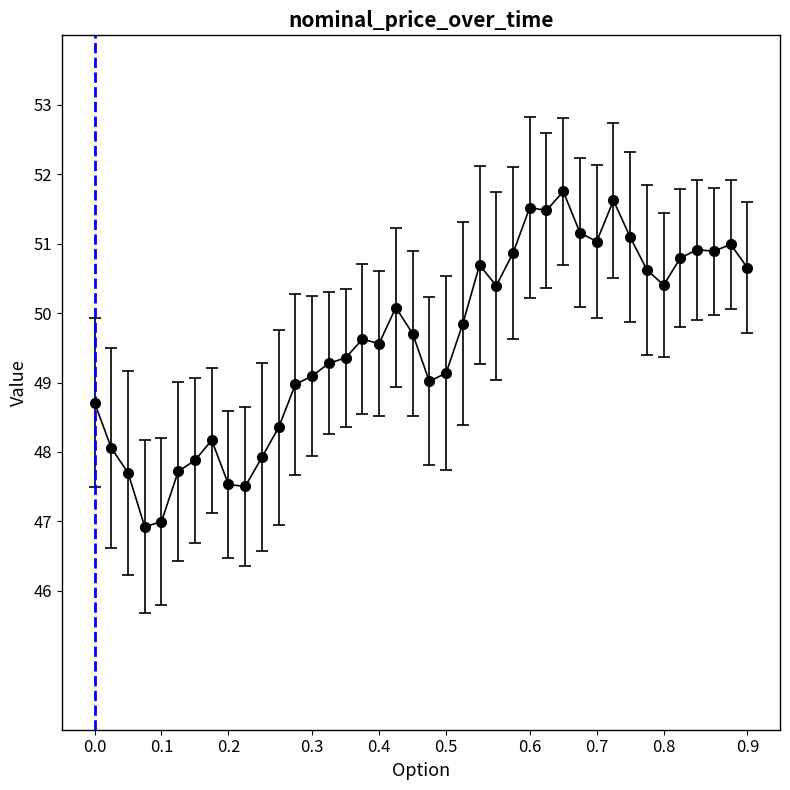

What is the smallest value displayed?

46.9